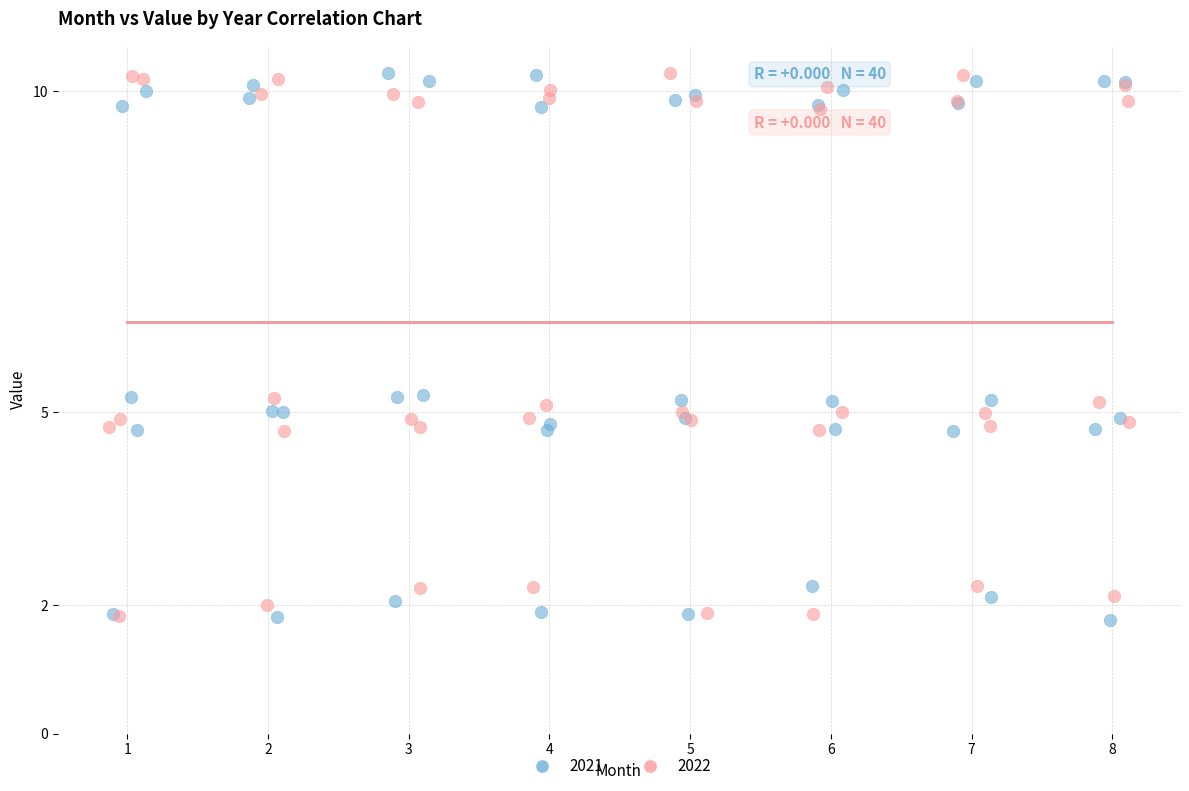

What are all the series names shown in the legend?

2021, 2022